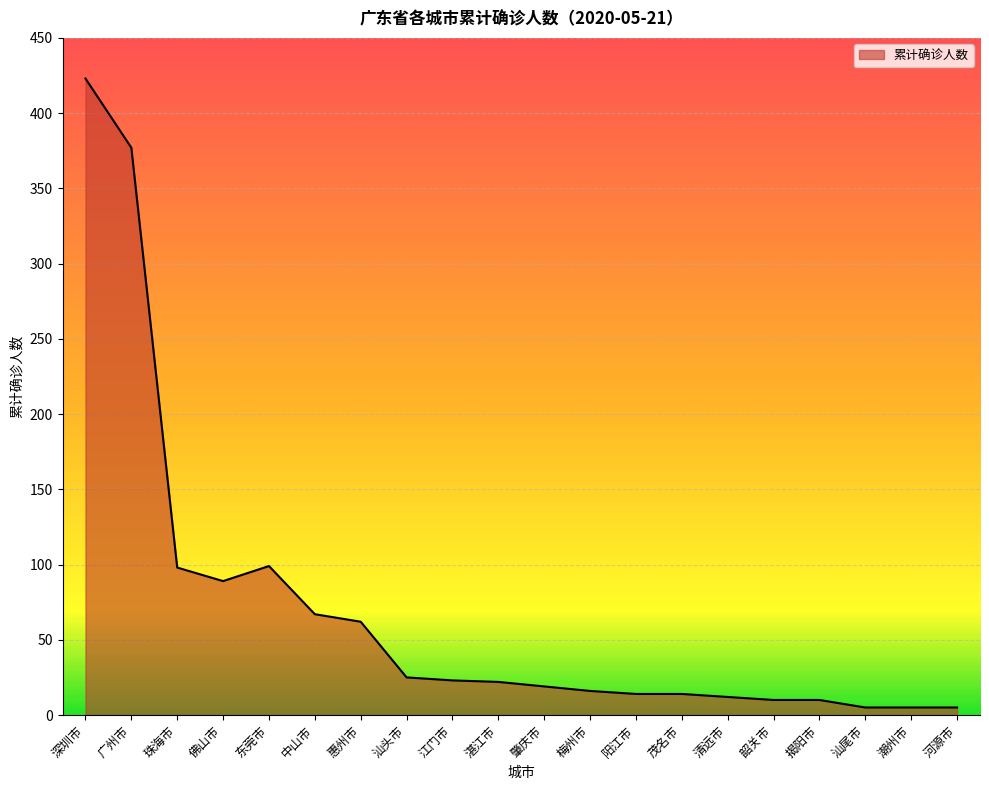

What is the change in value from 东莞市 to 惠州市?

-37